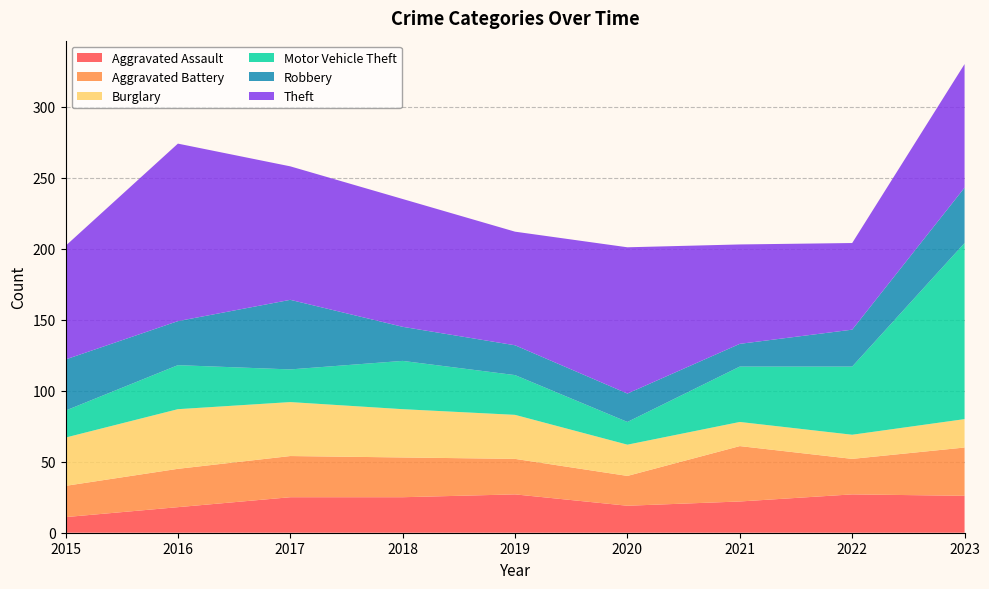

Reading left to right, transcribe all the data shown in this chart.

Aggravated Assault: 11	18	25	25	27	19	22	27	26
Aggravated Battery: 22	27	29	28	25	21	39	25	34
Burglary: 34	42	38	34	31	22	17	17	20
Motor Vehicle Theft: 19	31	23	34	28	16	39	48	124
Robbery: 36	31	49	24	21	20	16	26	39
Theft: 80	125	94	90	80	103	70	61	87